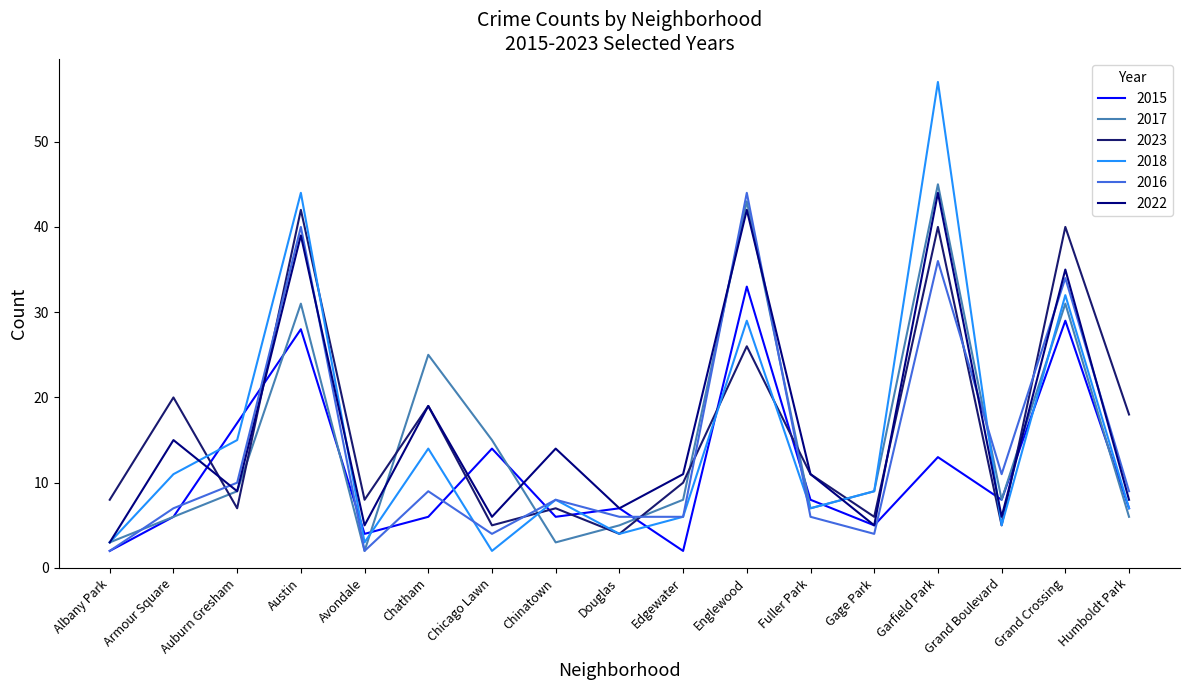

What is the difference between the highest and lowest values at Albany Park?

6